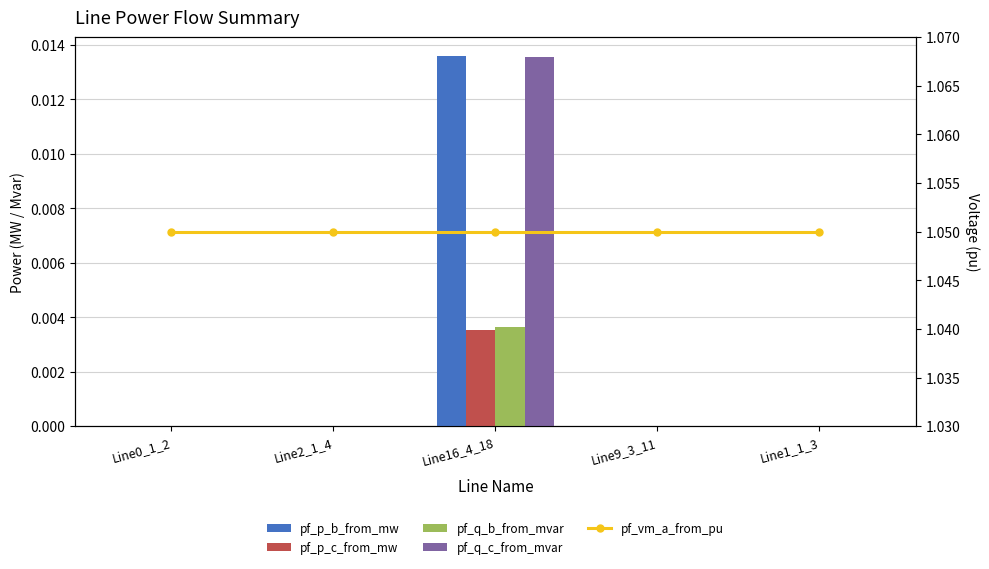

At how many categories does at least one series exceed 1?

5